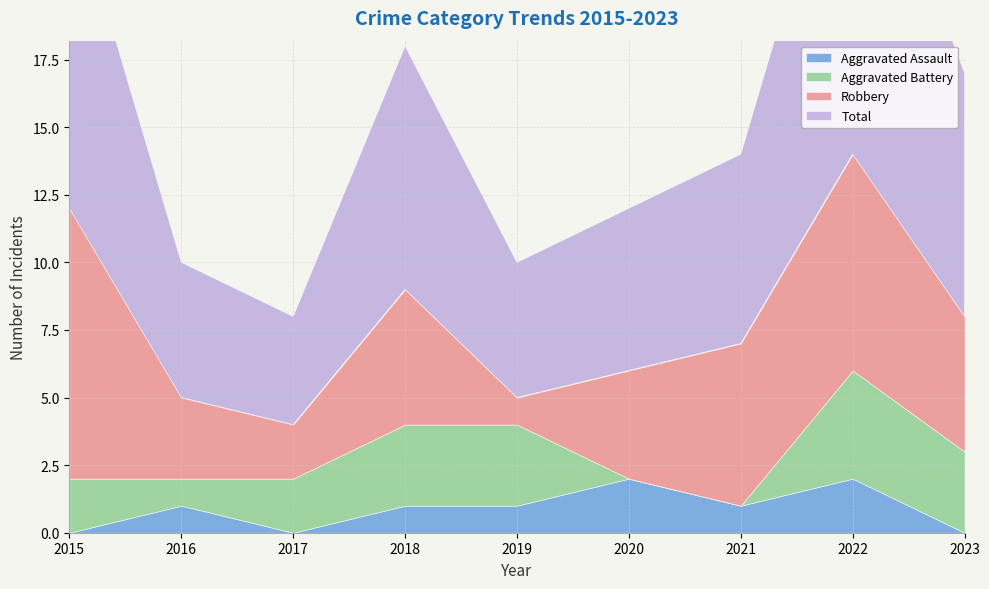

What are all the series names shown in the legend?

Aggravated Assault, Aggravated Battery, Robbery, Total